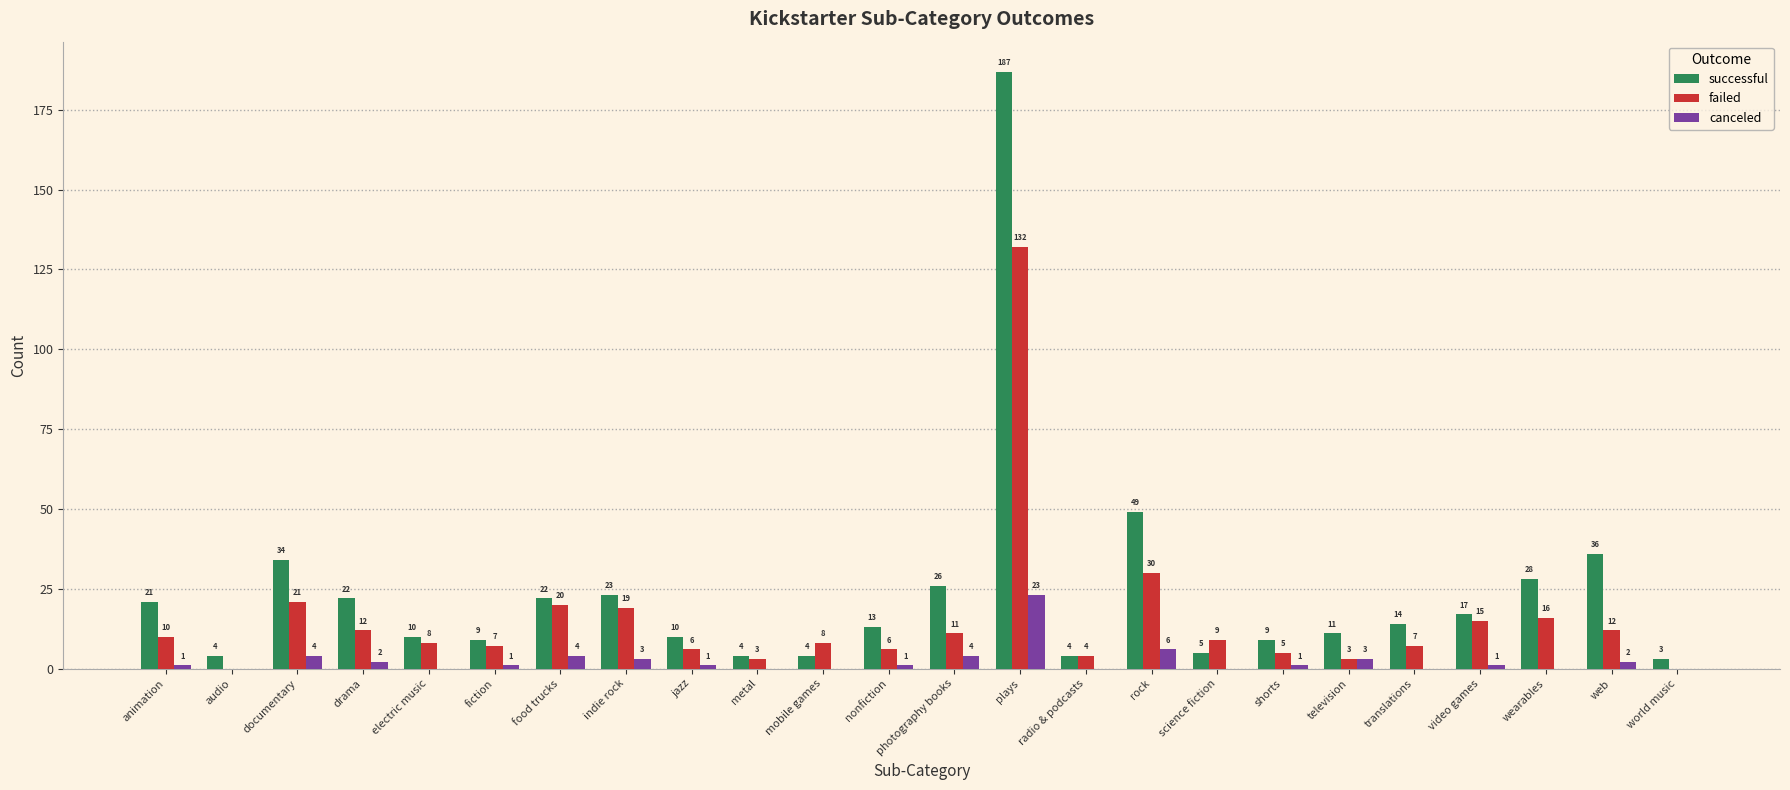

What is the difference between the failed values at metal and plays?

129